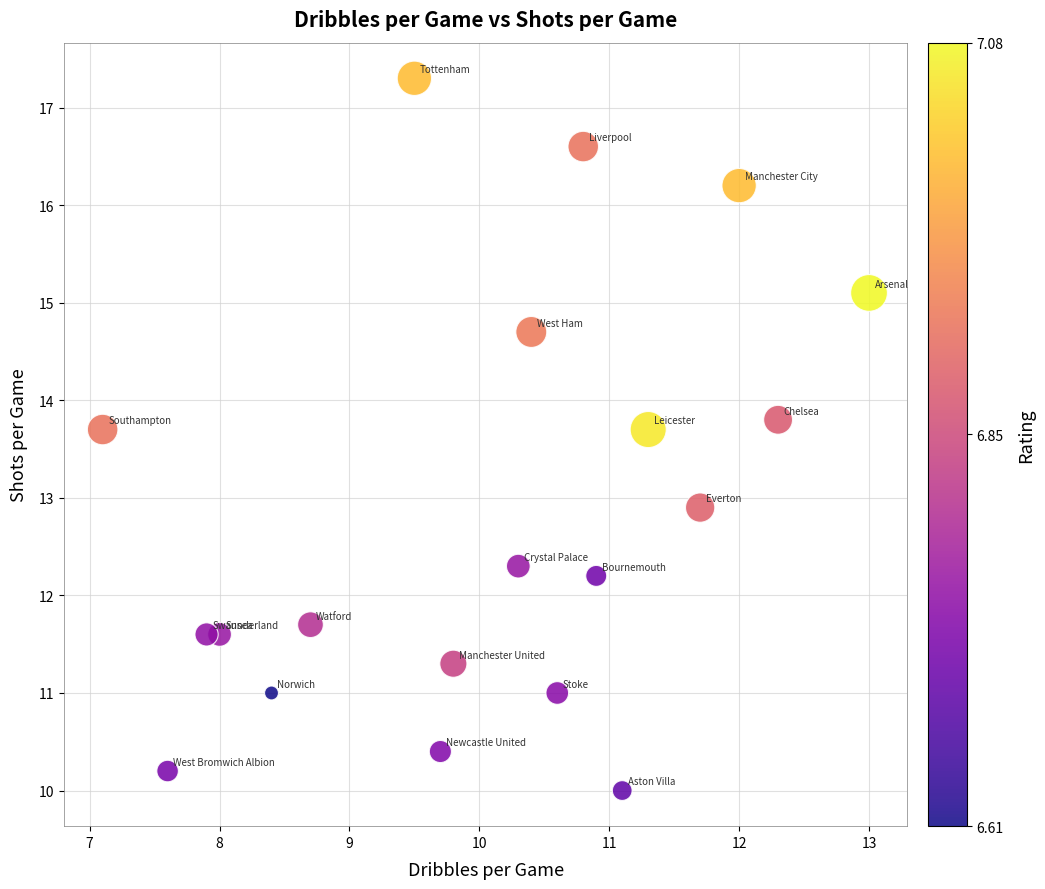

What Y value in the scatter plot is closest to 13?

12.9